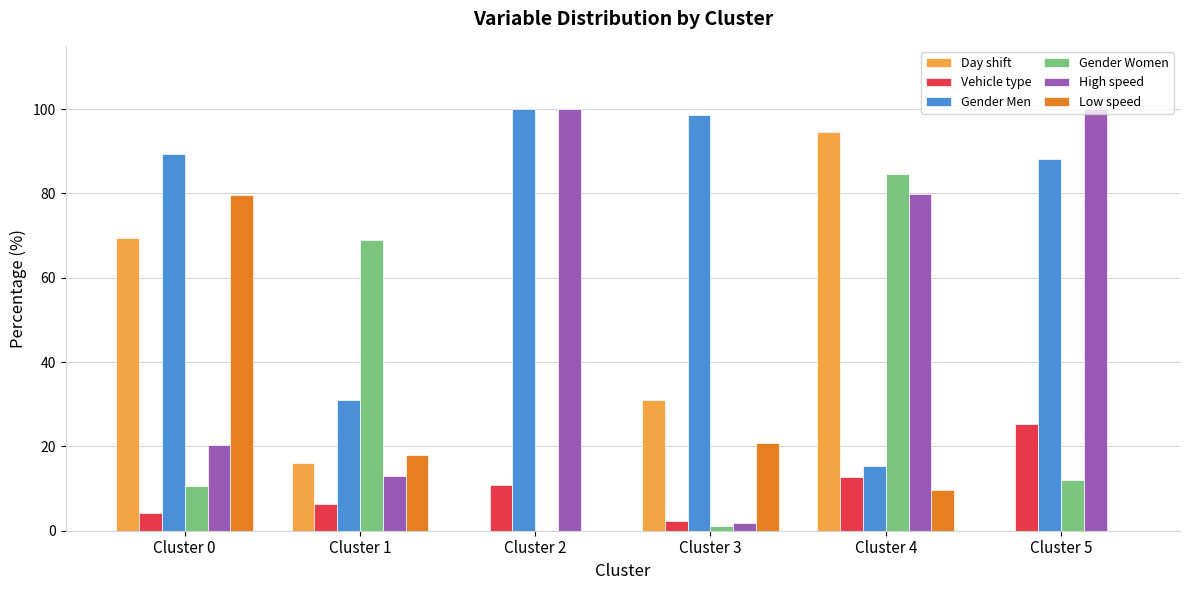

What is the sum of the Gender Men values at Cluster 5 and Cluster 4?

103.4